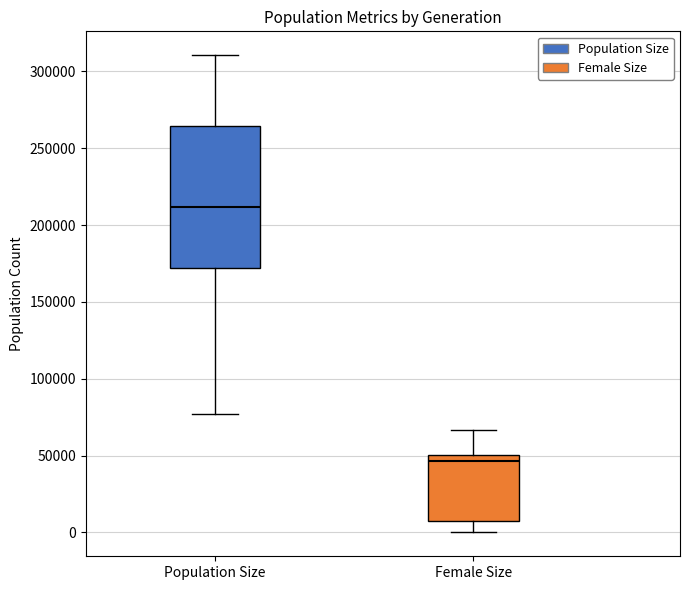

Where is the lower edge of the box for Population Size on the y-axis? The values are not printed on the chart, so give them approximately, as read against the axis.

170000